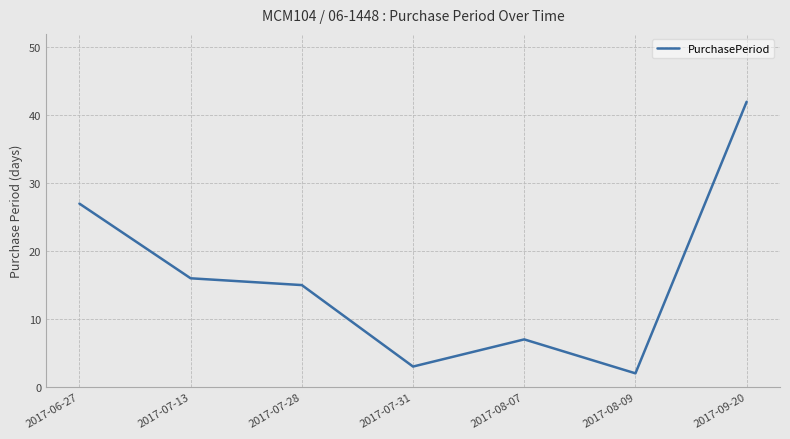

Between 2017-08-07 and 2017-08-09, which is larger?

2017-08-07